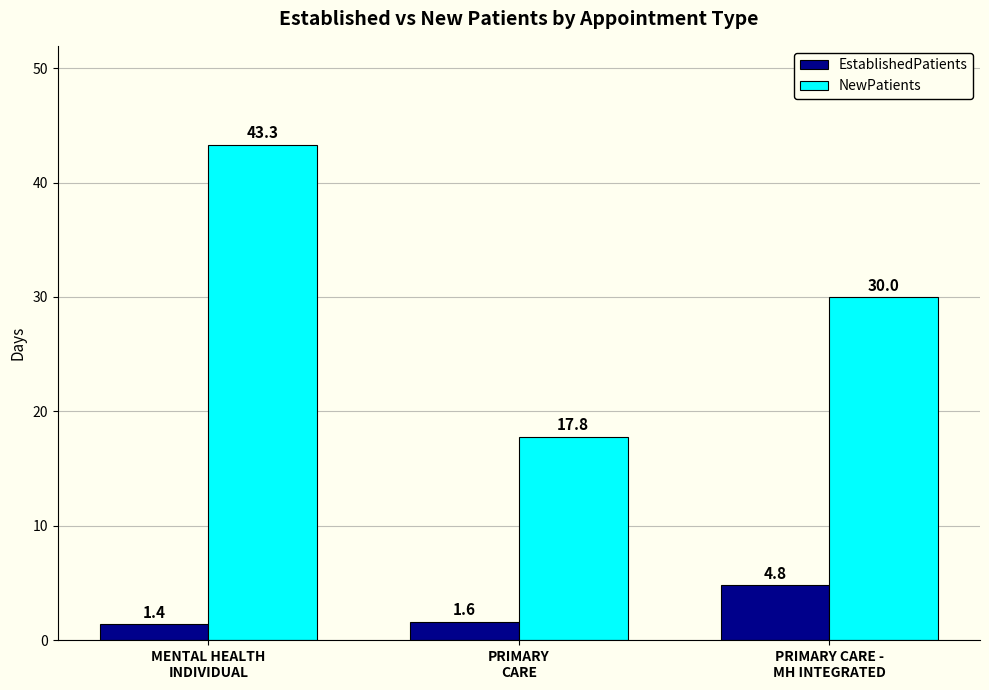

What is the sum of all NewPatients values?

91.1